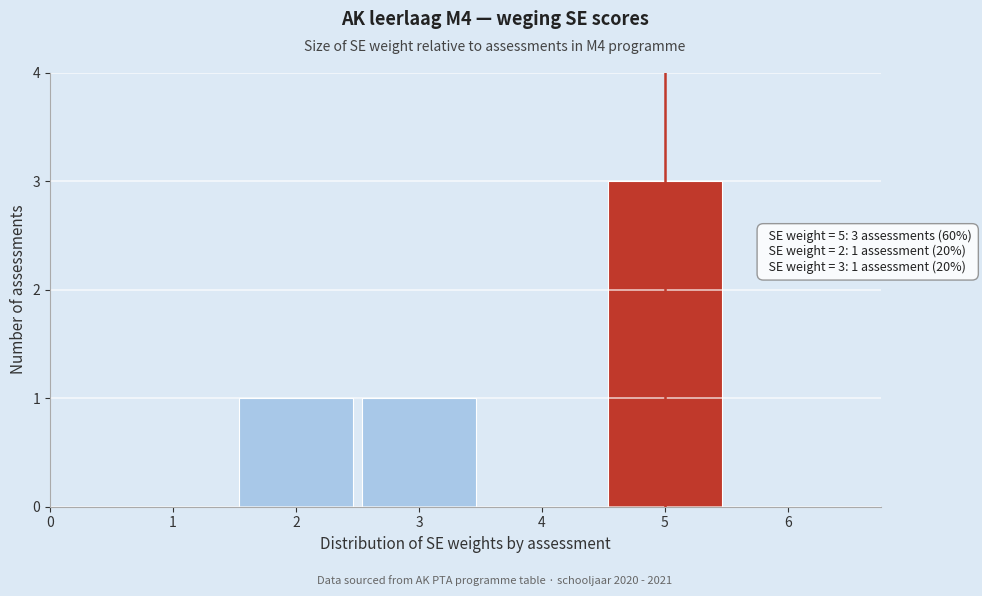

Which range on the x-axis has the tallest bar?

4.5 to 5.5